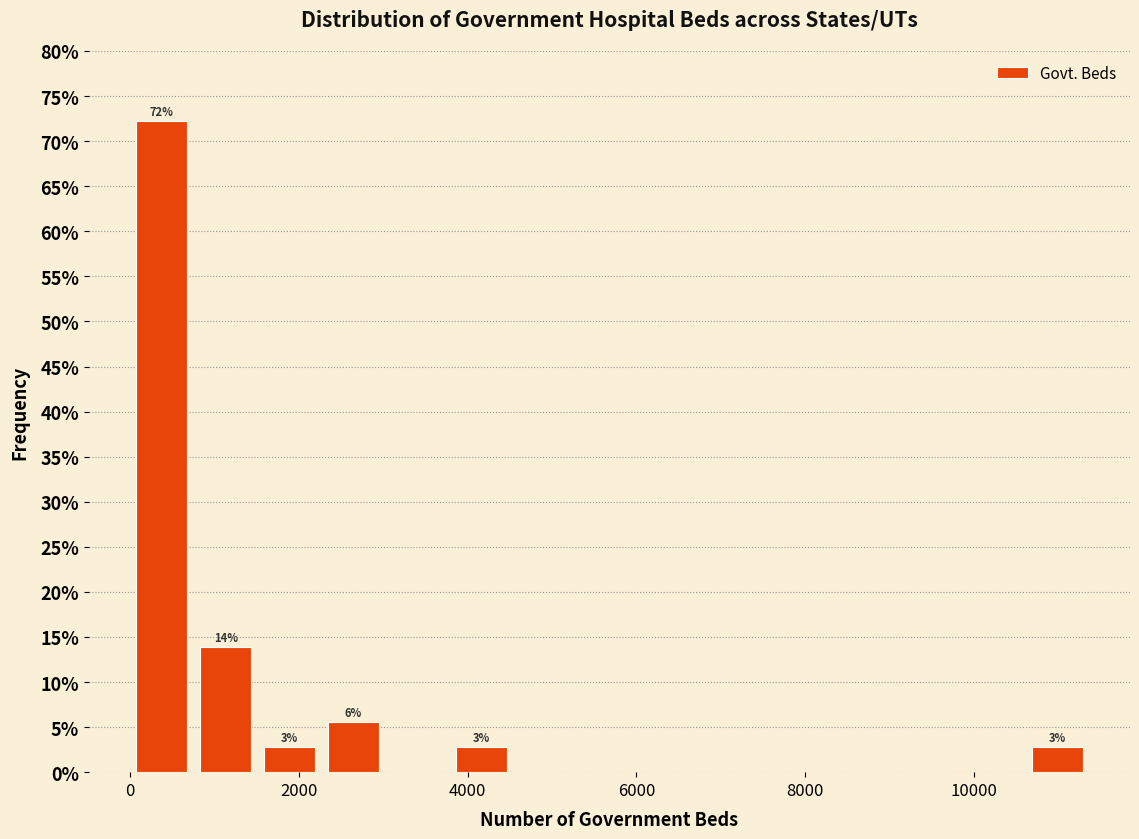

Around what value on the x-axis is the tallest bar? Give the approximate position of its centre, as read against the axis.

400